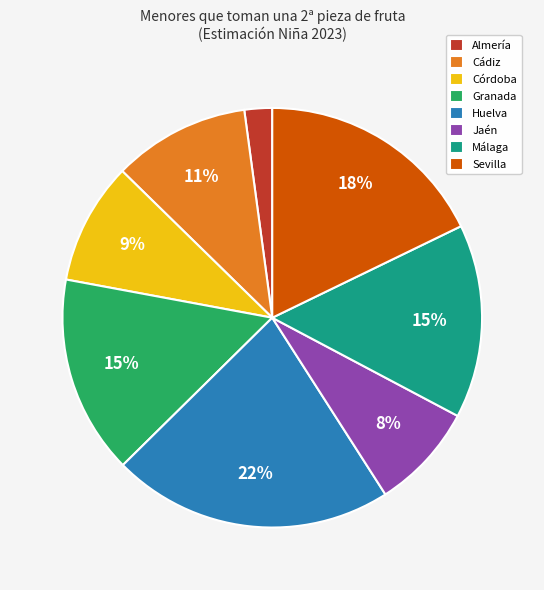

What is the smallest slice in the pie chart?

Almería